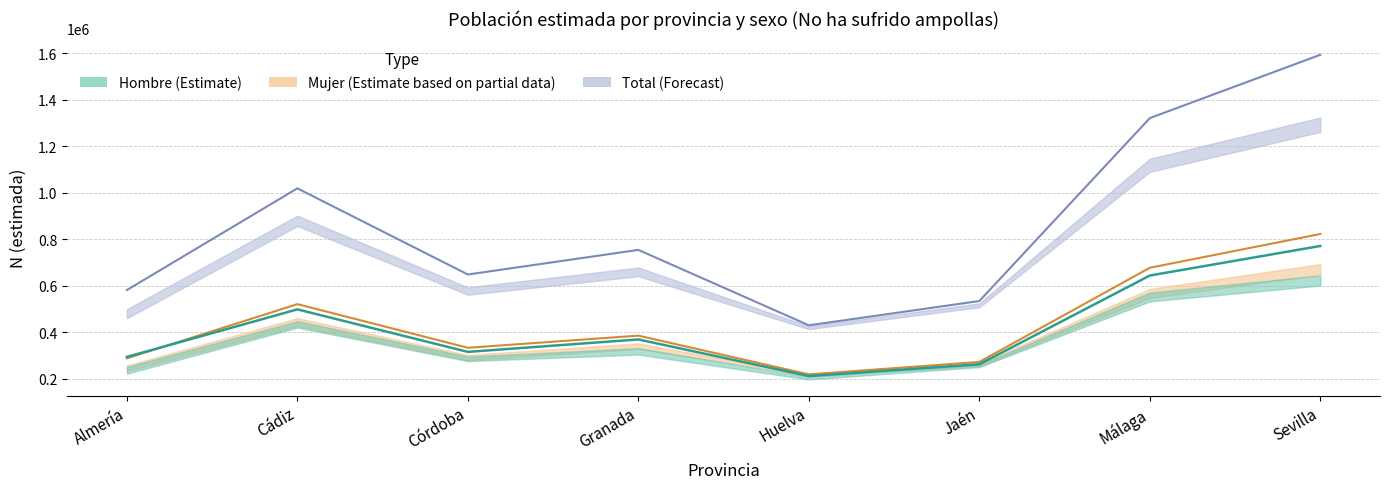

What is the total value across all series at Granada?

1508744